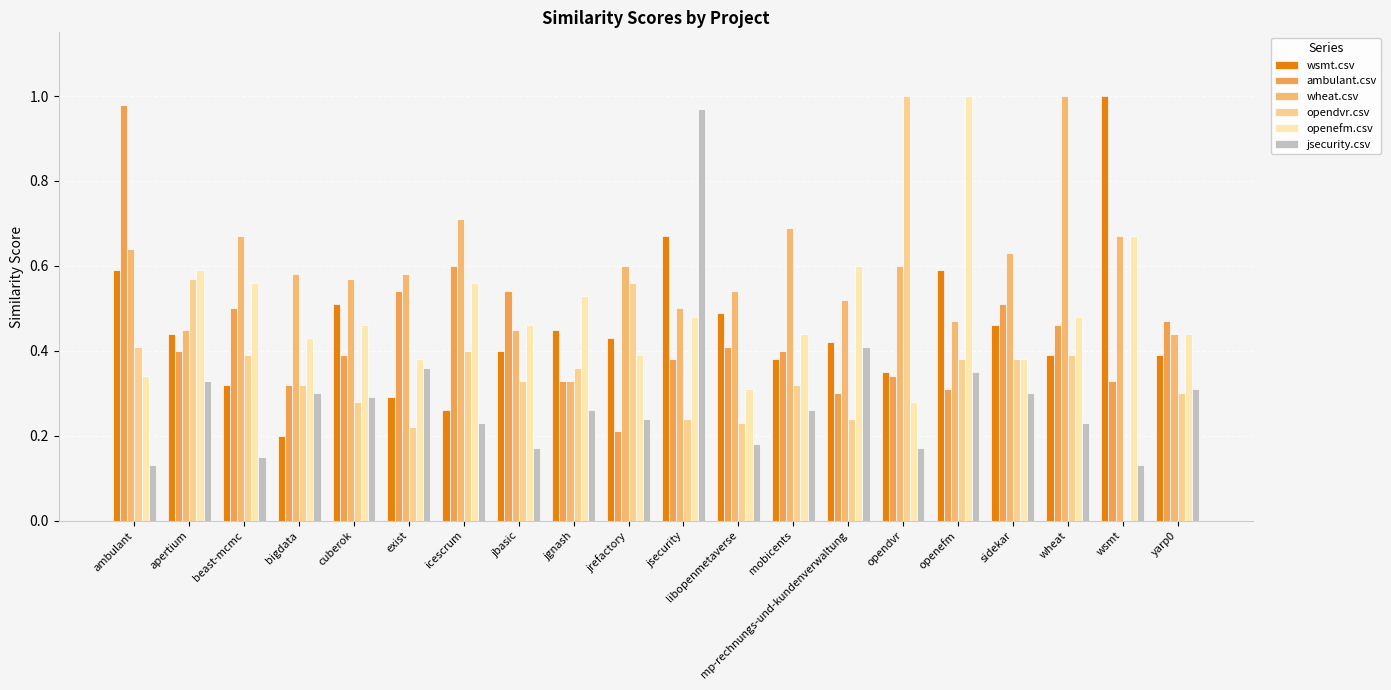

Is it true that opendvr.csv equals 0.4 at sidekar?

True